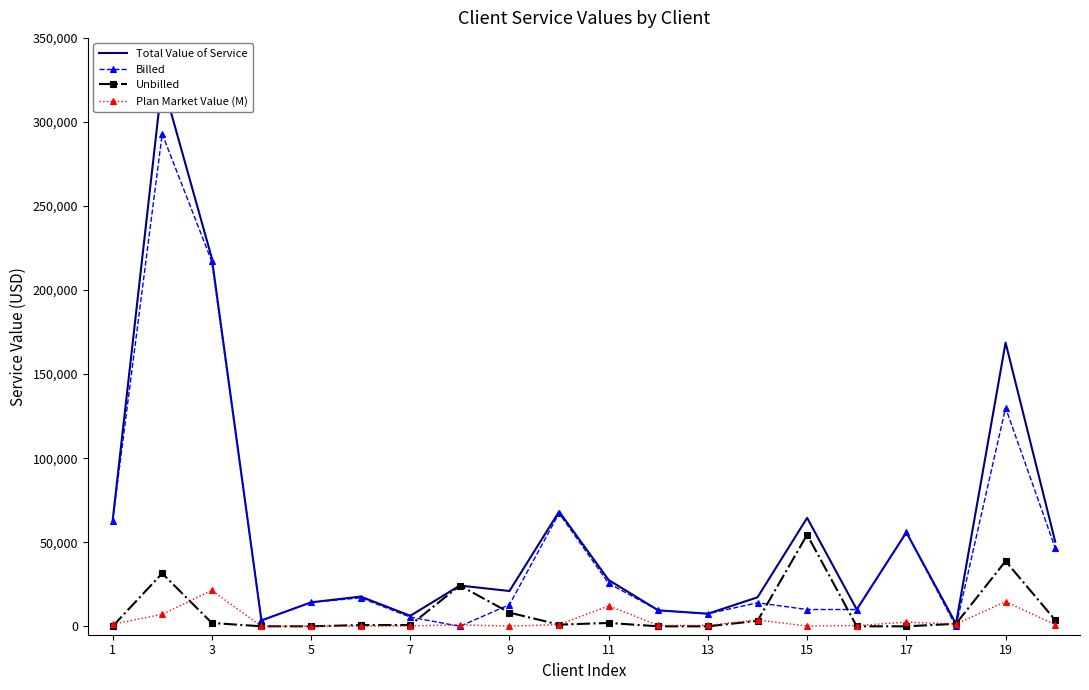

The Plan Market Value (M) series shows 184.5 at 14. True or false?

True